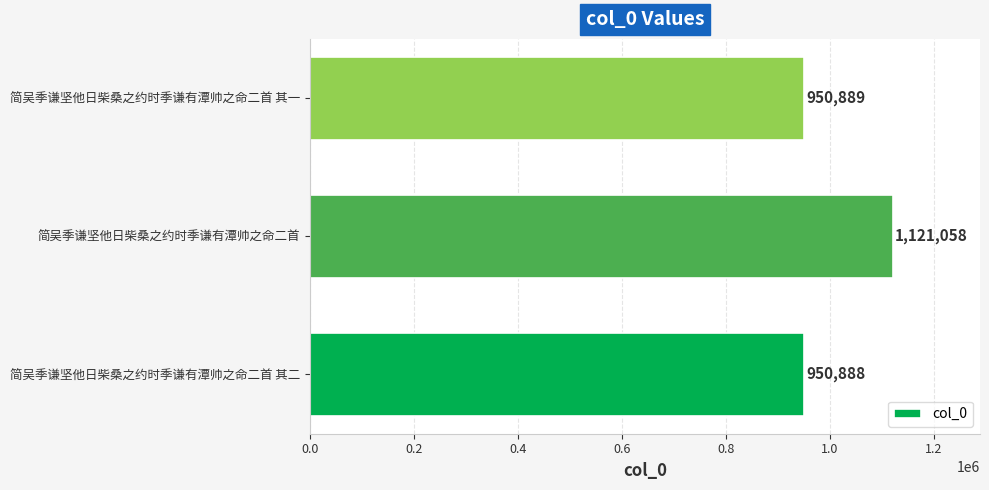

List the labels in order of value, smallest first.

简吴季谦坚他日柴桑之约时季谦有潭帅之命二首 其二, 简吴季谦坚他日柴桑之约时季谦有潭帅之命二首 其一, 简吴季谦坚他日柴桑之约时季谦有潭帅之命二首